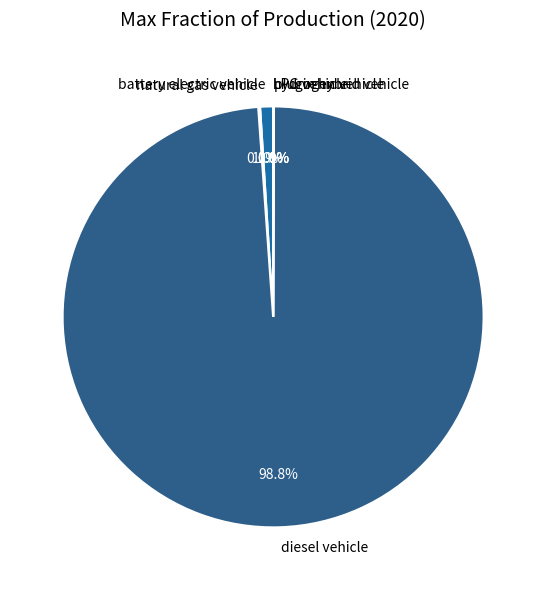

What is the majority slice?

diesel vehicle